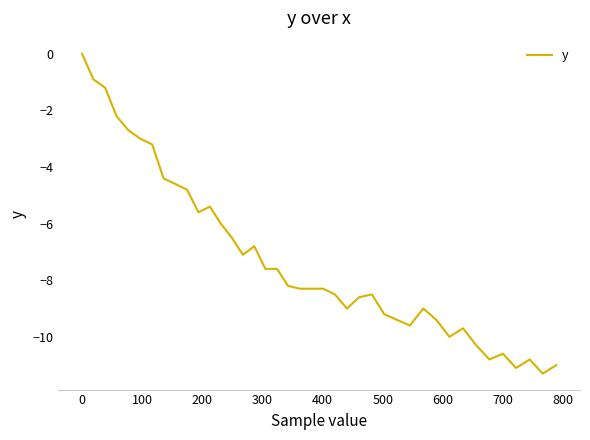

What is the difference between the maximum and minimum values?

11.3